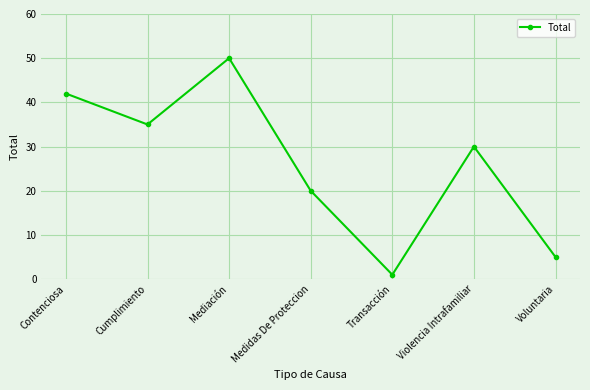

Rank the categories by value from lowest to highest.

Transacción, Voluntaria, Medidas De Proteccion, Violencia Intrafamiliar, Cumplimiento, Contenciosa, Mediación